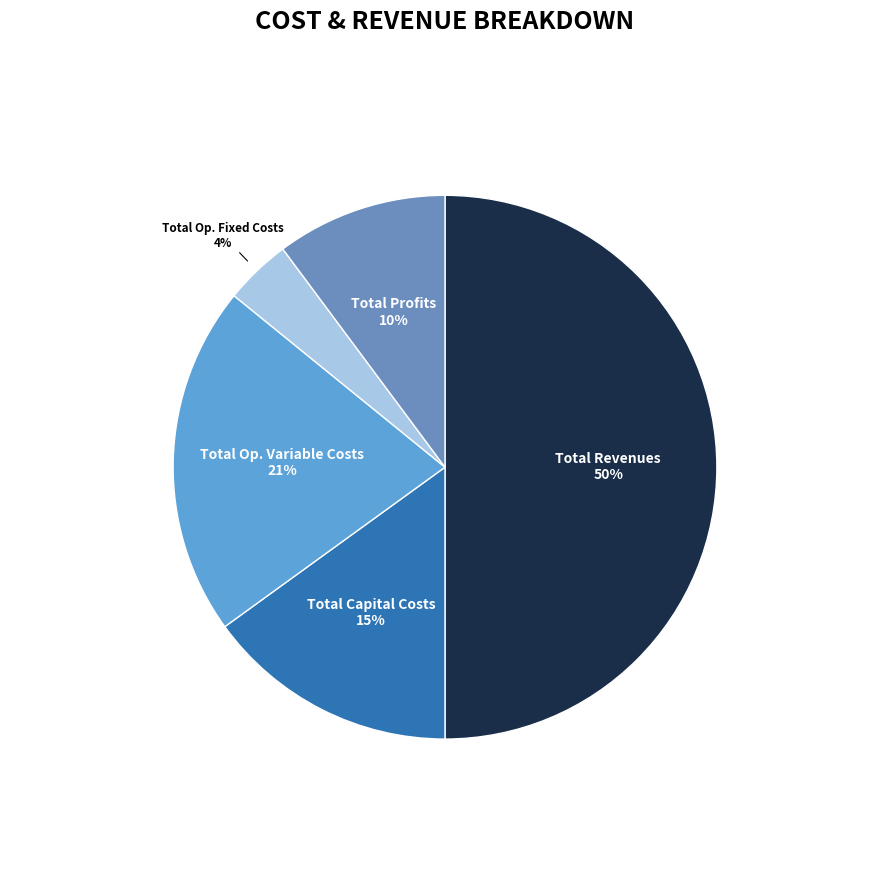

Which has a higher value, Total Op. Variable Costs or Total Revenues?

Total Revenues